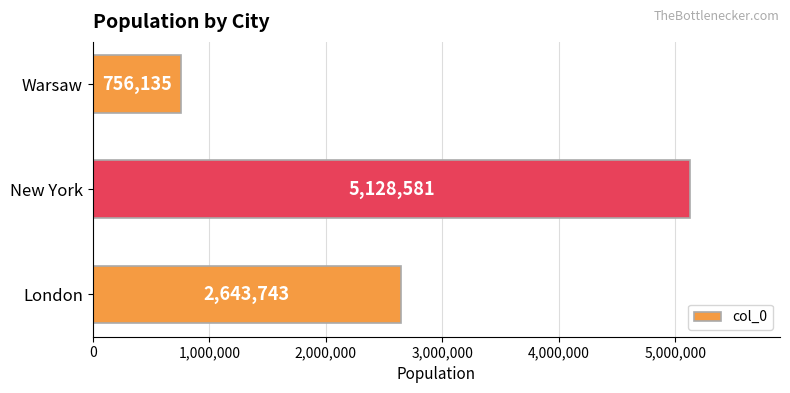

How many bars are there in total?

3